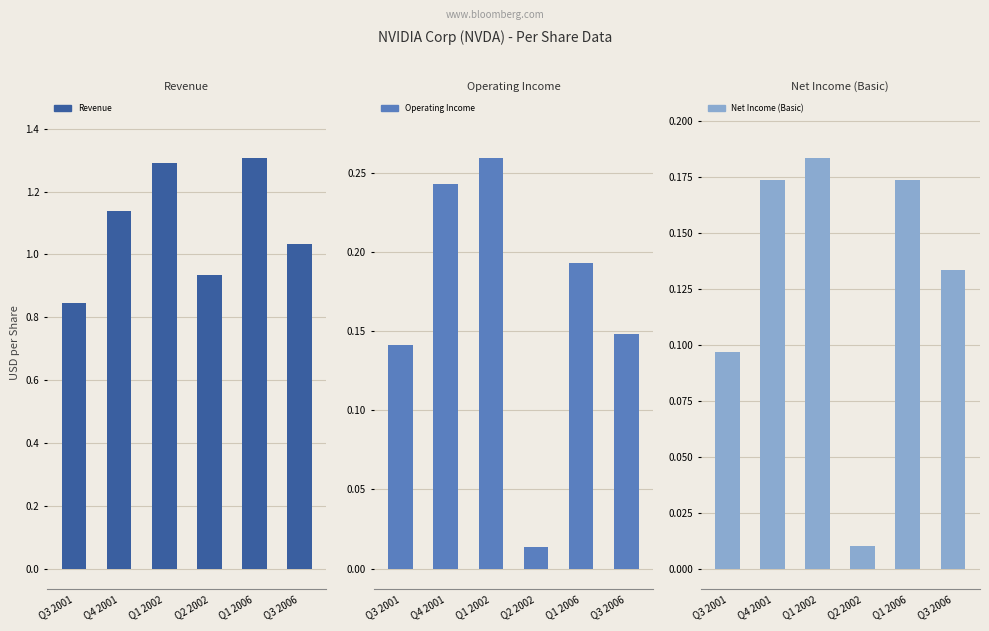

At which category is the sum across all series the highest?

Q1 2002